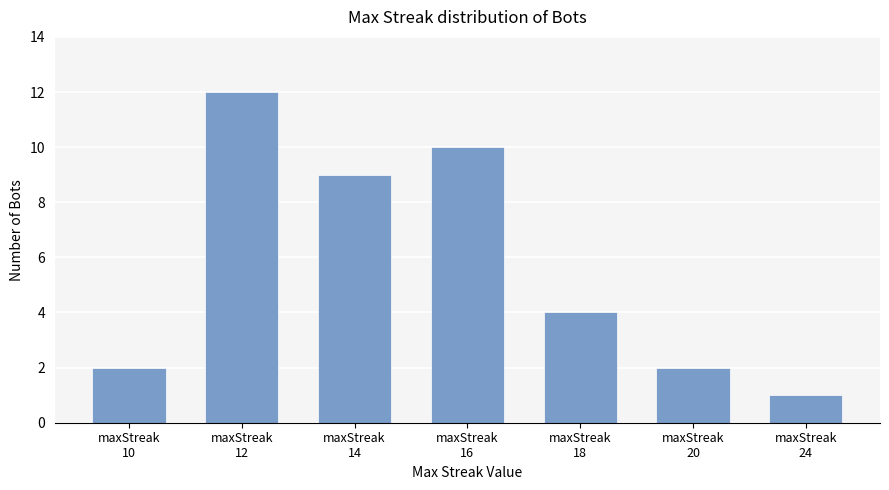

How many bars are there in total?

7